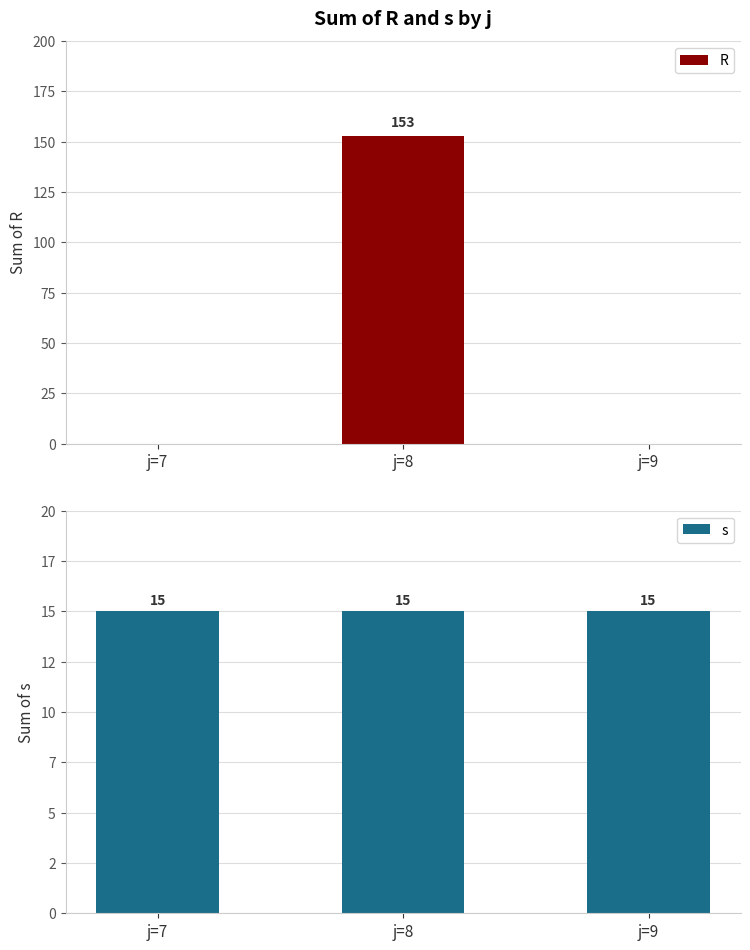

What is the lowest value of the s series?

15